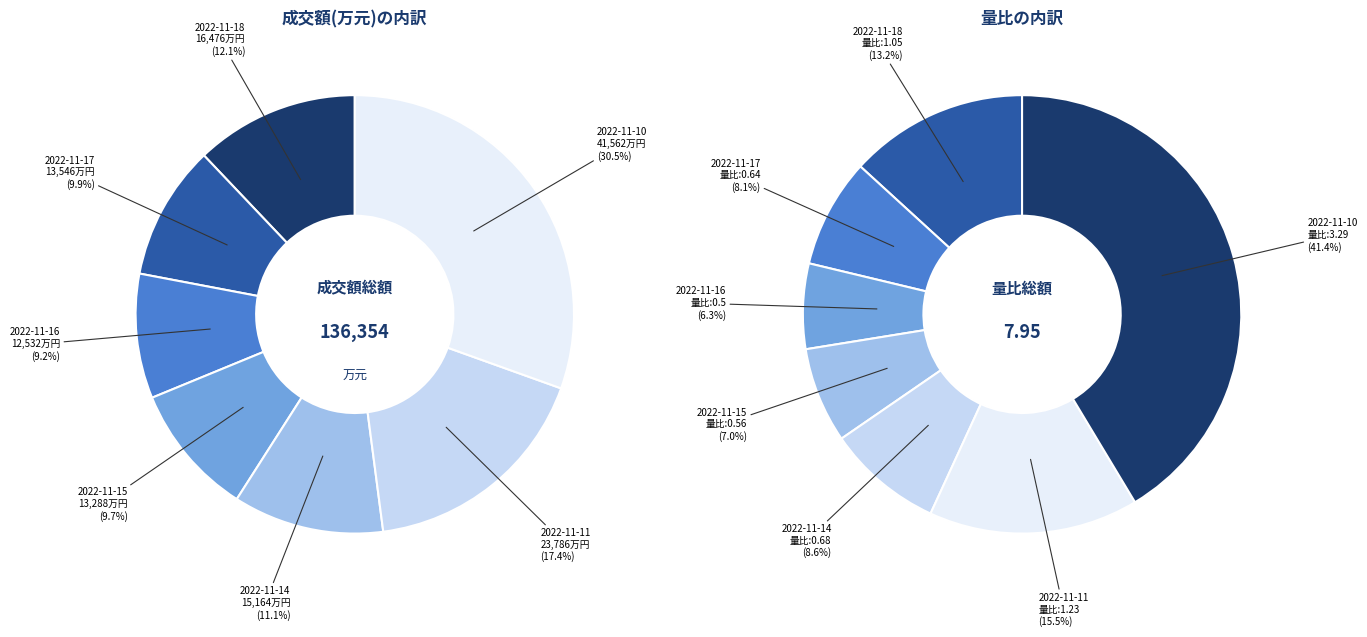

True or false: 2022-11-17 accounts for 10% of the total.

True